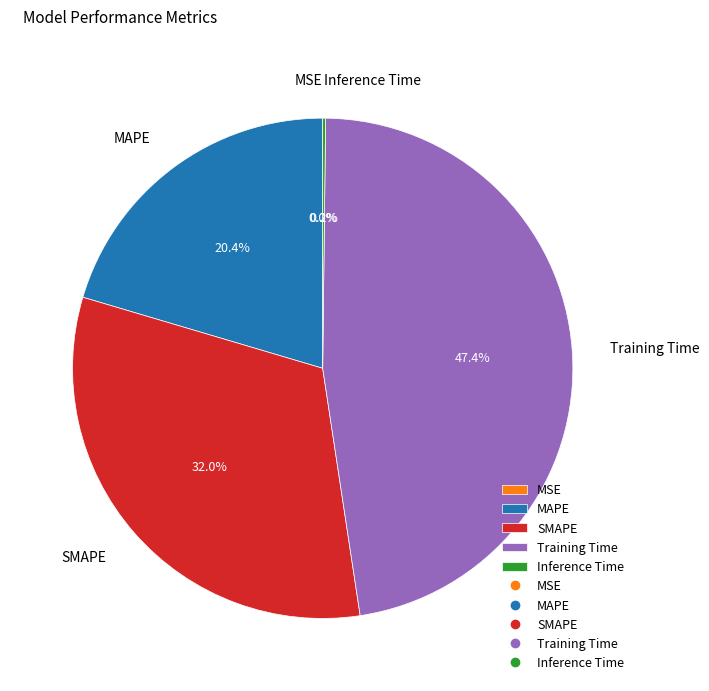

Which slice is the largest?

Training Time